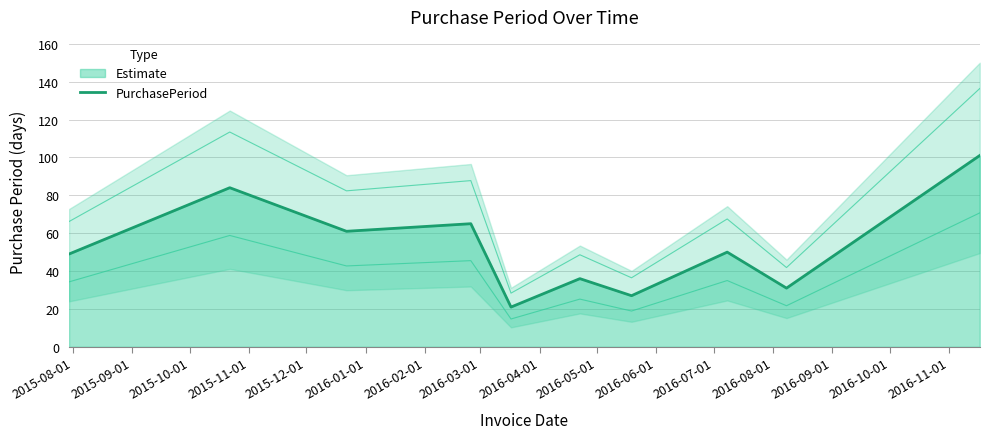

What is the minimum value for PurchasePeriod?

21